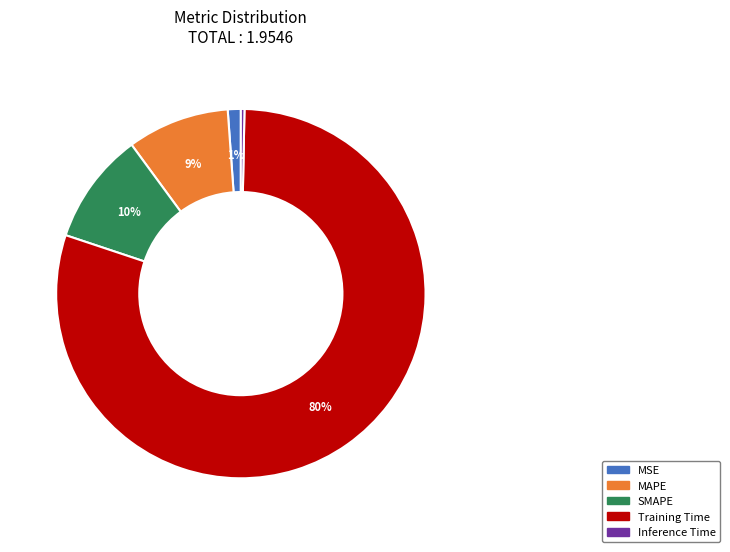

Which slice is the smallest?

Inference Time